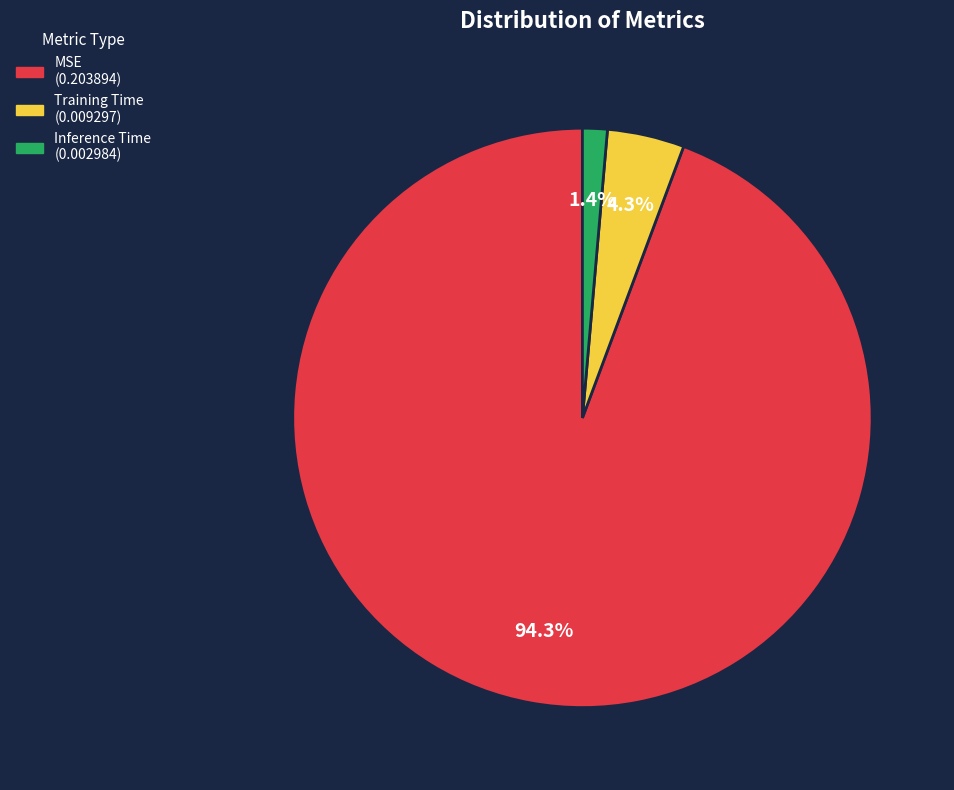

To the nearest percent, what portion does MSE represent?

94%